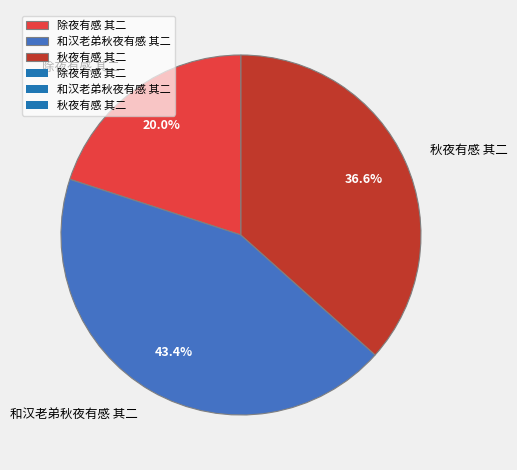

To the nearest percent, what percentage of the pie is 除夜有感 其二?

20%